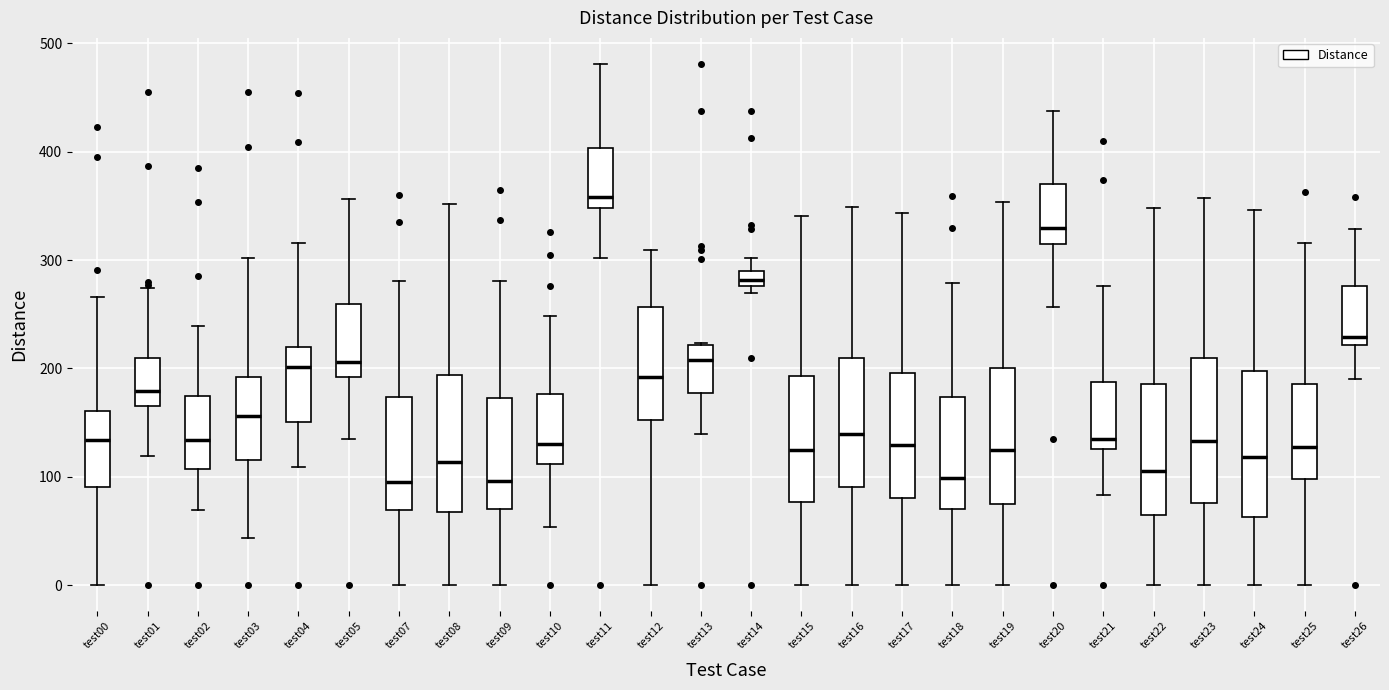

Where does the lower whisker of the box for test08 end on the y-axis? The values are not printed on the chart, so give them approximately, as read against the axis.

0